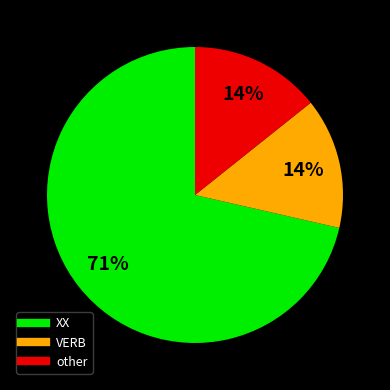

Approximately how many times larger is the value at VERB compared to other?

1.0